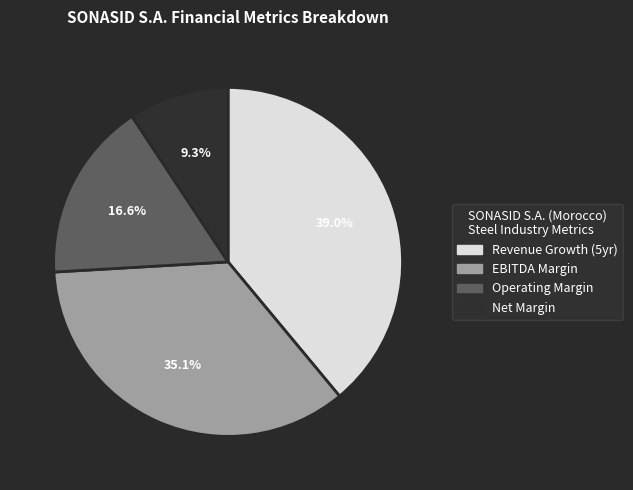

Which category has the smallest portion of the pie?

Net Margin